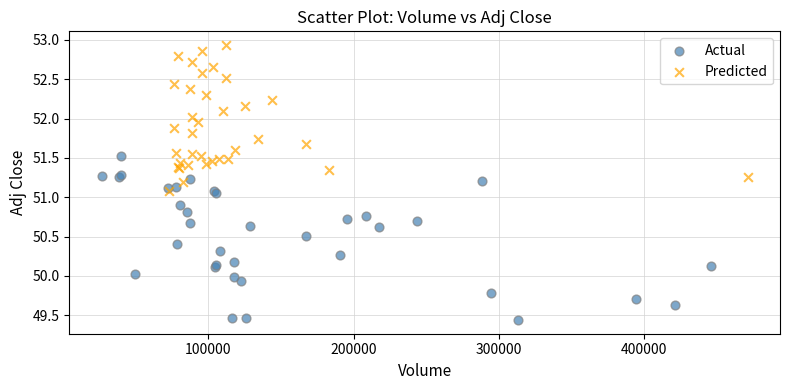

Which series reaches the minimum Y coordinate?

Actual